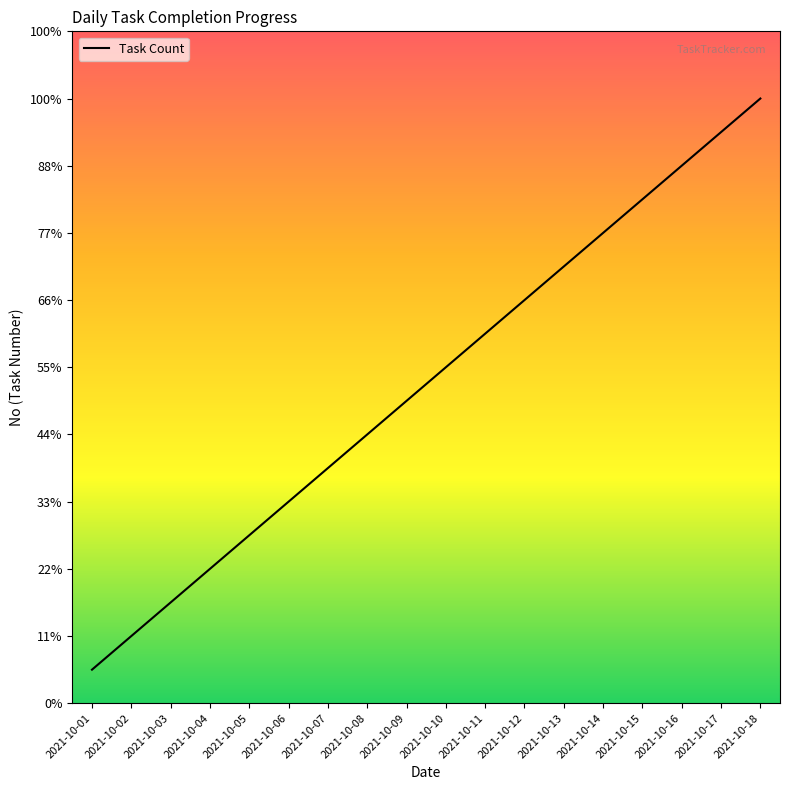

What is the value of the 12th point from the left?

12